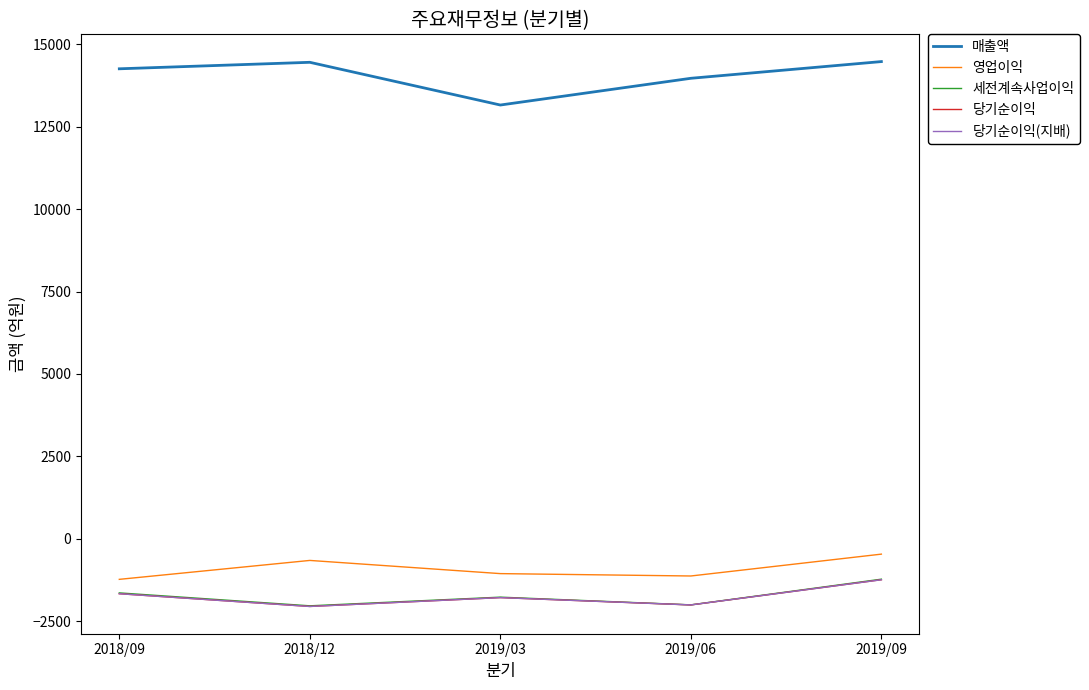

What is the spread (max minus min) of values at 2018/12?

16509